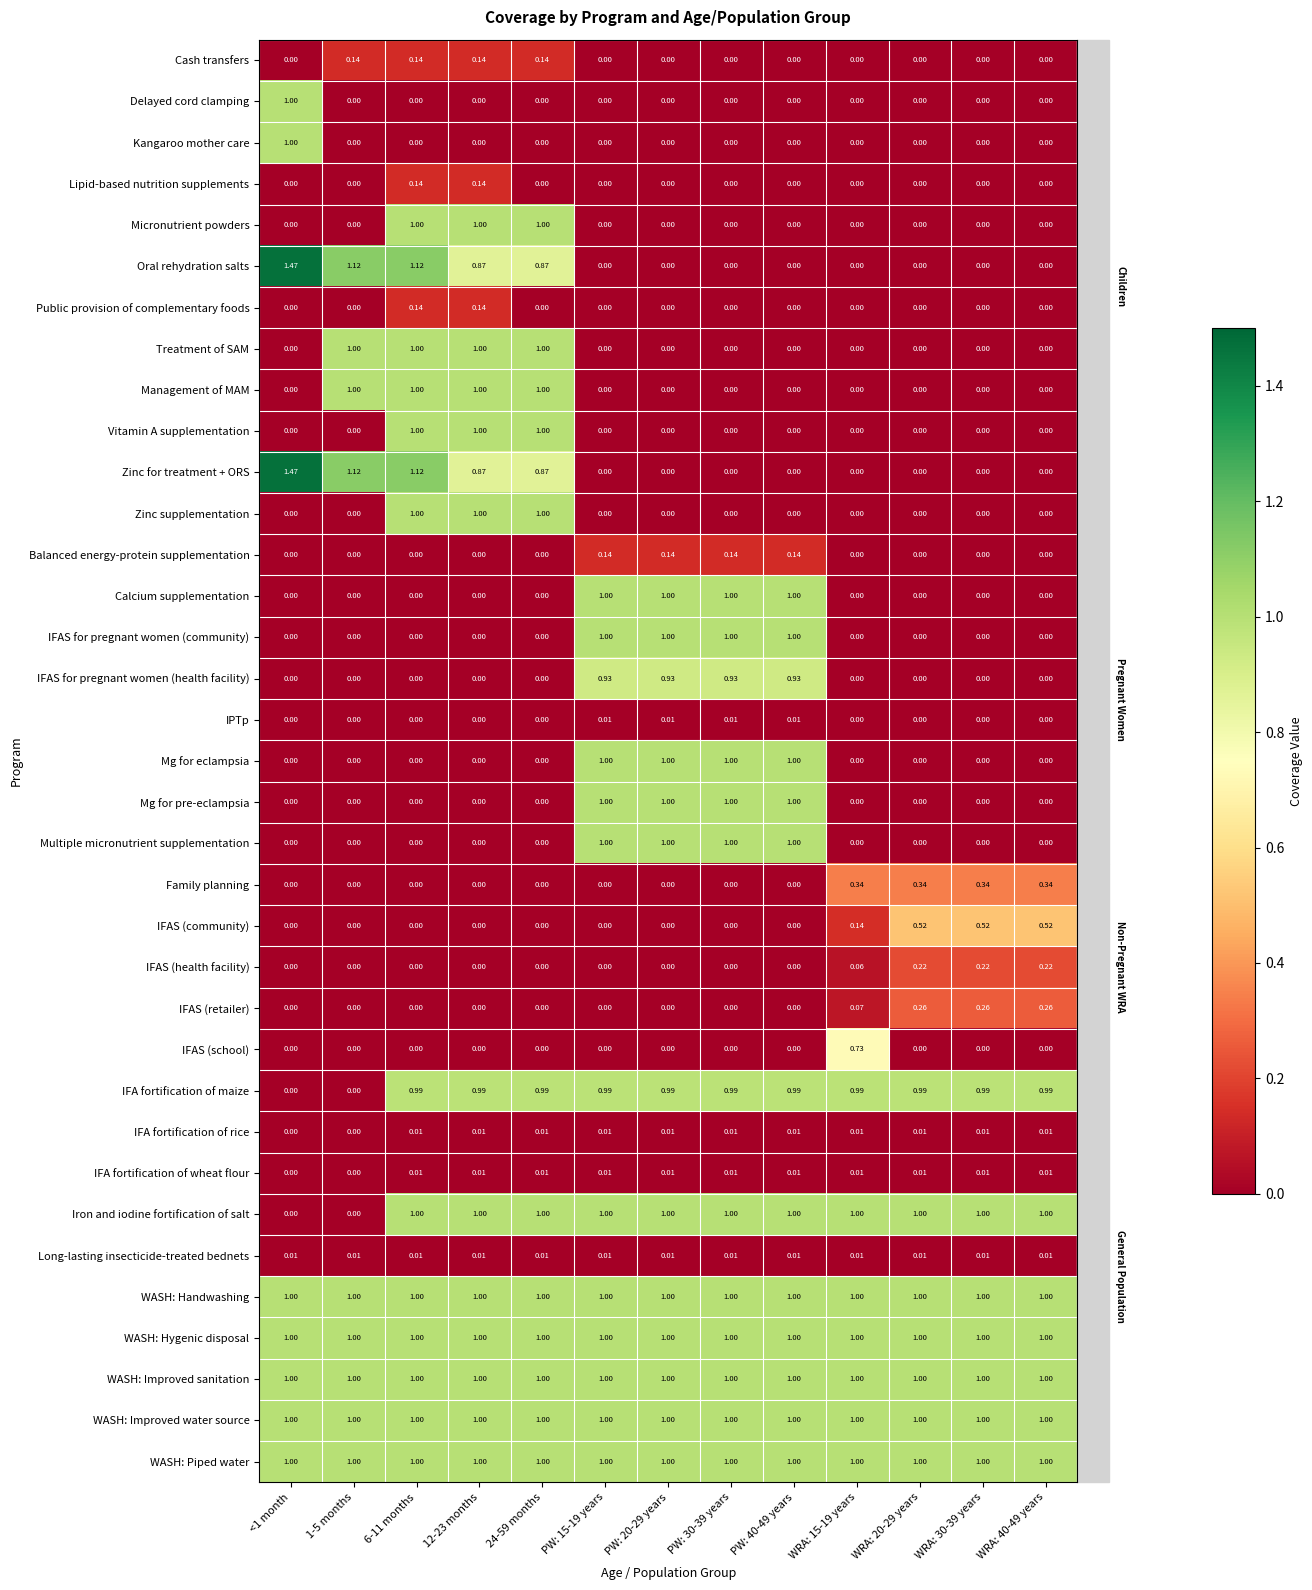

Is the value of Treatment of SAM at 24-59 months greater than the value of Kangaroo mother care at WRA: 20-29 years?

Yes